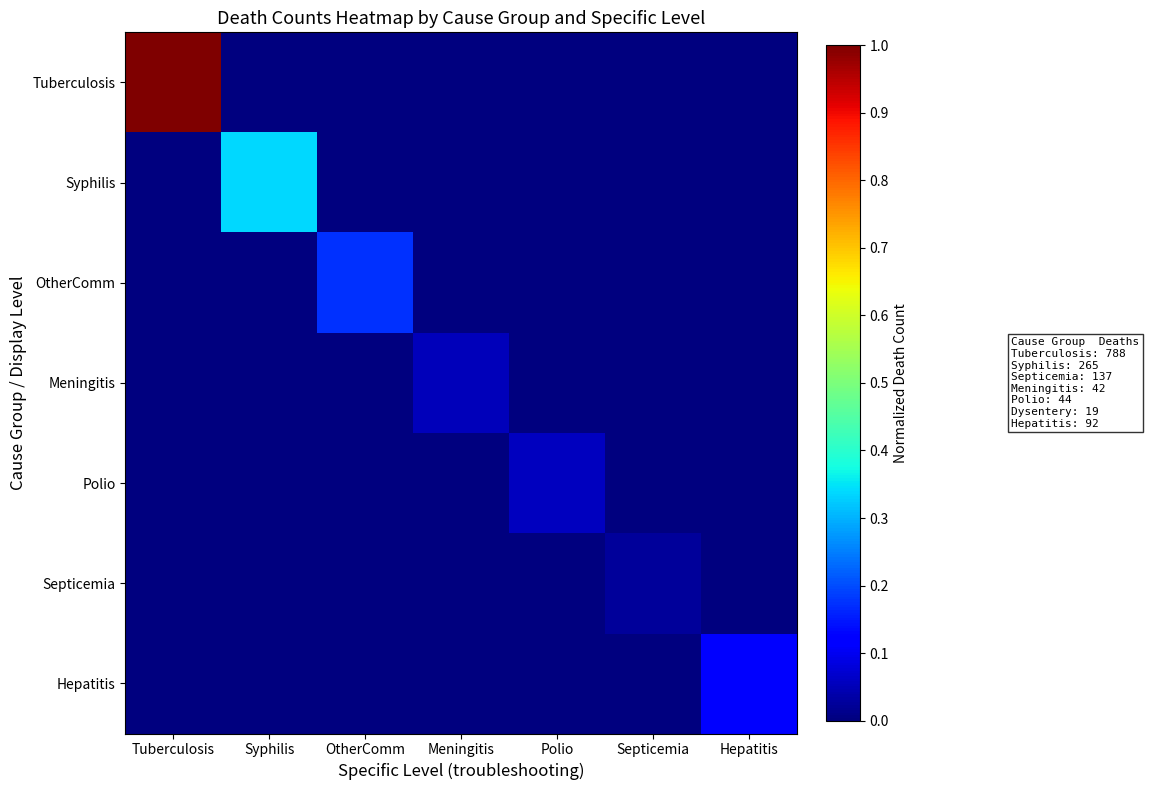

Between Meningitis and Syphilis, which is larger?

Meningitis